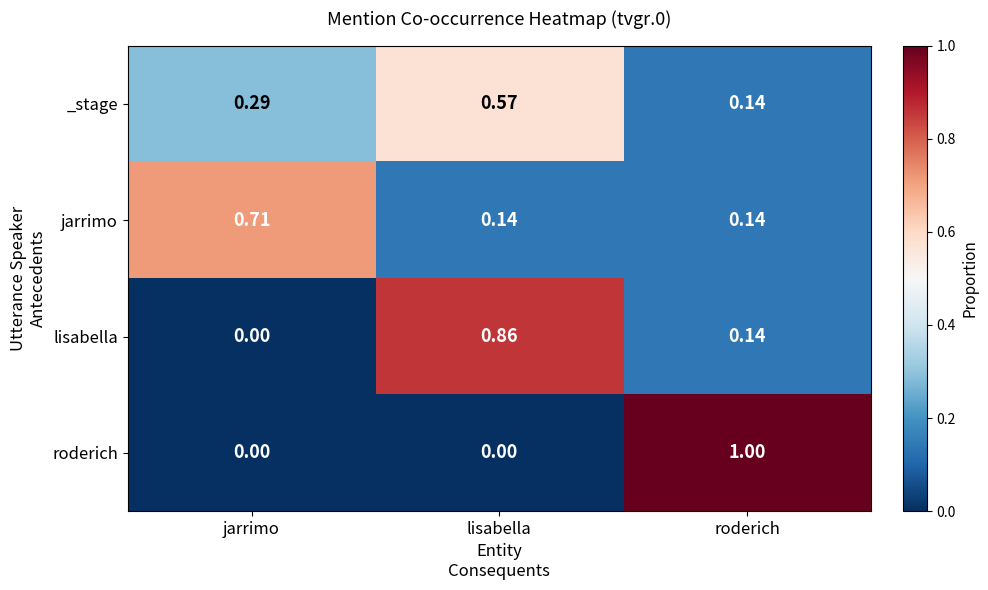

Which category has the lowest value in the _stage series?

roderich